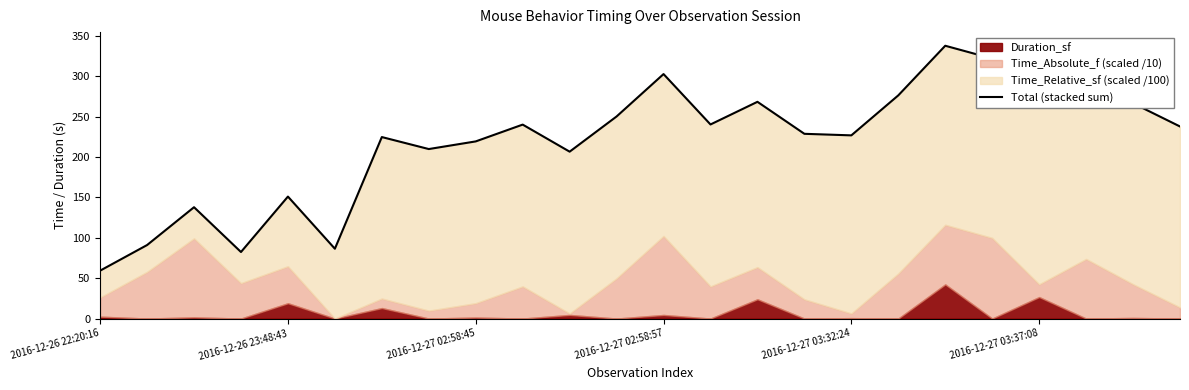

What is the change in value from 2016-12-27 02:58:57 to 2016-12-27 03:37:08?

+4.1